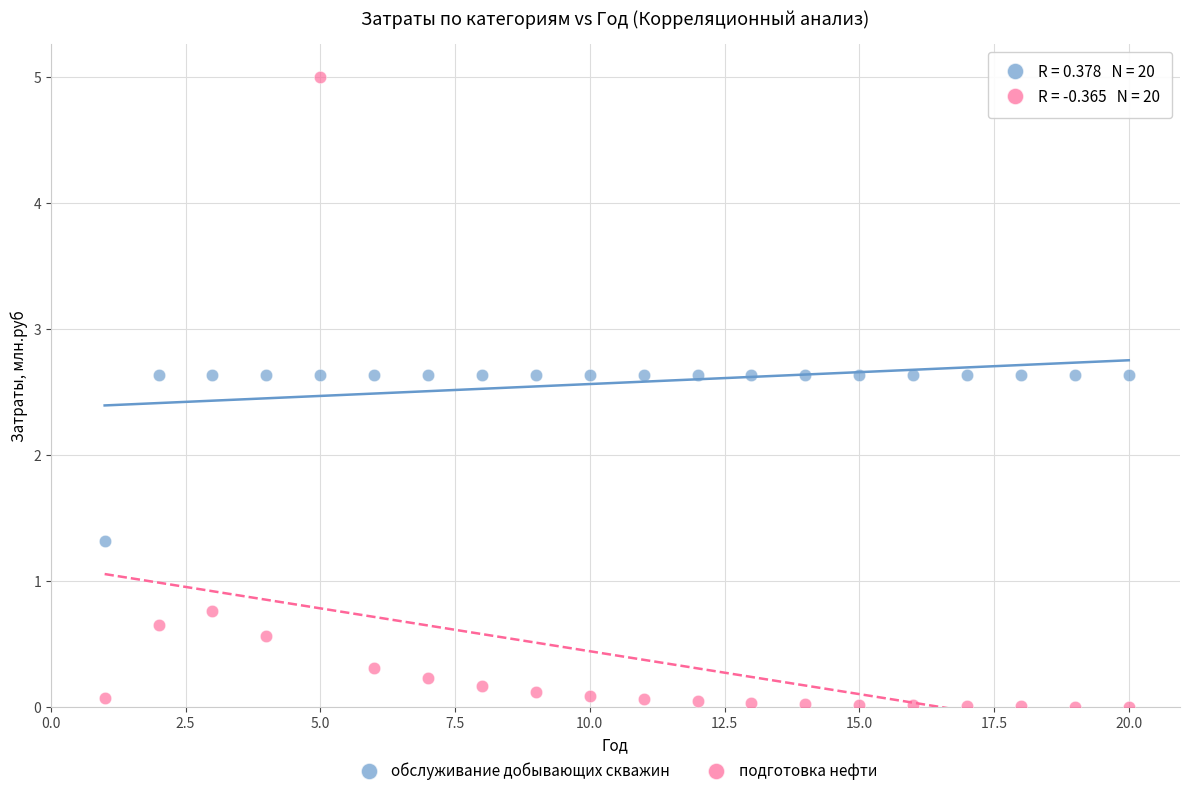

In the обслуживание добывающих скважин series, what Y value is closest to 1?

1.3